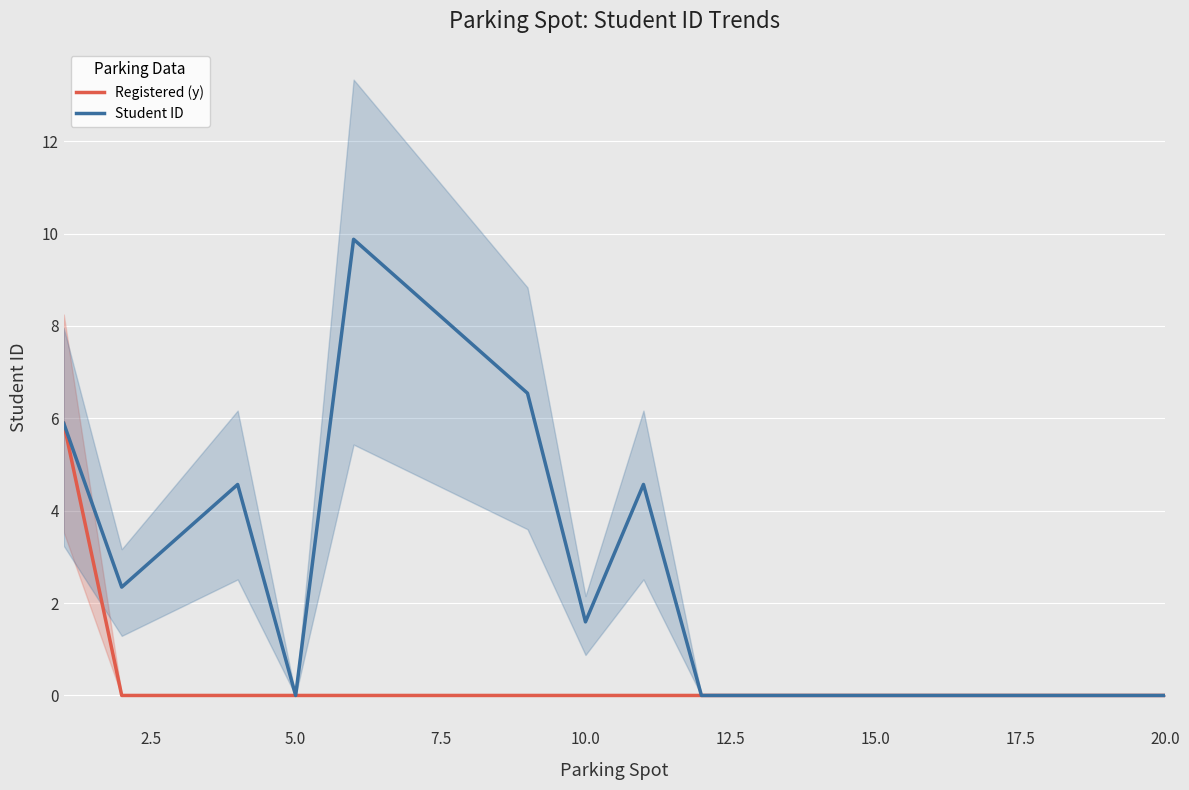

How many data points does each series have?

20